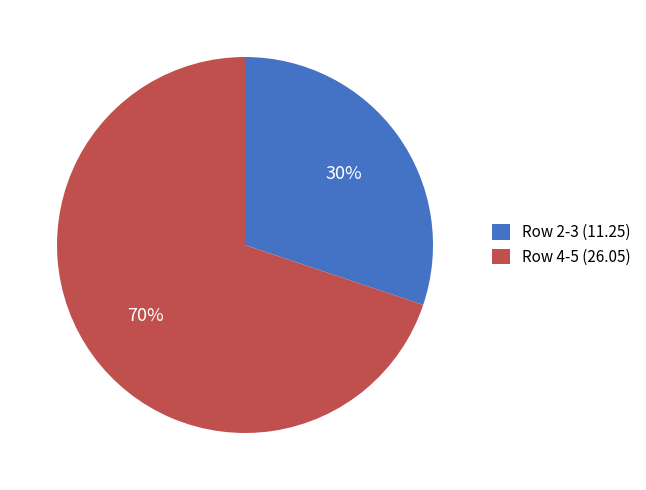

To the nearest percent, what is the difference between the Row 4-5 (26.05) and Row 2-3 (11.25) slice percentages?

40%